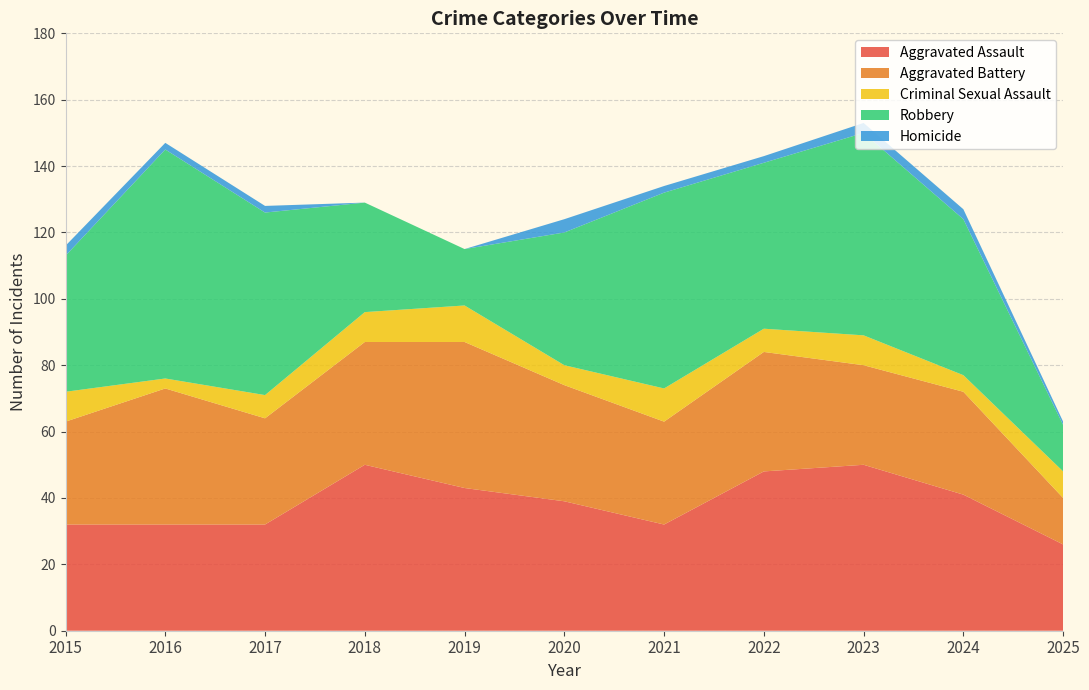

Reading left to right, list all the values displayed in this chart.

Aggravated Assault: 2015=32	2016=32	2017=32	2018=50	2019=43	2020=39	2021=32	2022=48	2023=50	2024=41	2025=26
Aggravated Battery: 2015=31	2016=41	2017=32	2018=37	2019=44	2020=35	2021=31	2022=36	2023=30	2024=31	2025=14
Criminal Sexual Assault: 2015=9	2016=3	2017=7	2018=9	2019=11	2020=6	2021=10	2022=7	2023=9	2024=5	2025=8
Robbery: 2015=41	2016=69	2017=55	2018=33	2019=17	2020=40	2021=59	2022=50	2023=61	2024=47	2025=14
Homicide: 2015=3	2016=2	2017=2	2018=0	2019=0	2020=4	2021=2	2022=2	2023=3	2024=3	2025=1